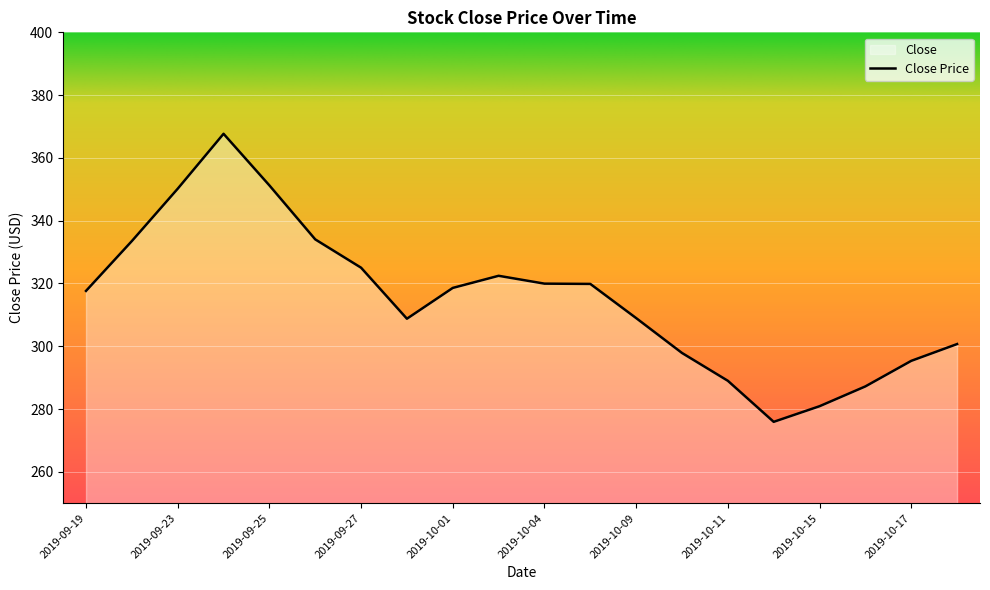

How many distinct data groups are displayed?

1